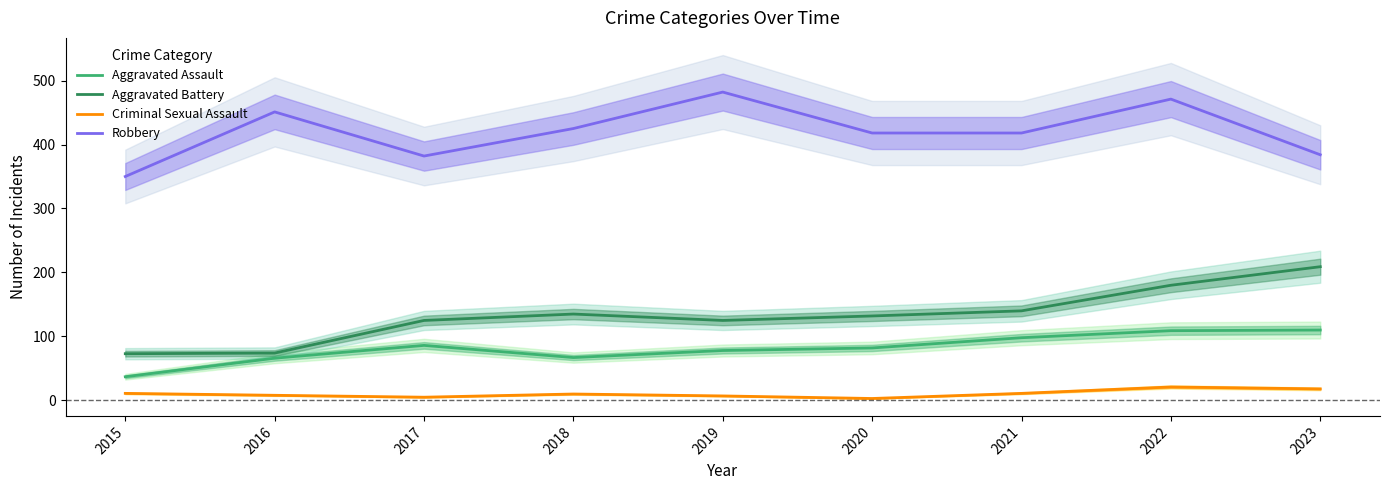

What is the sum of the Criminal Sexual Assault values at 2016 and 2018?

18